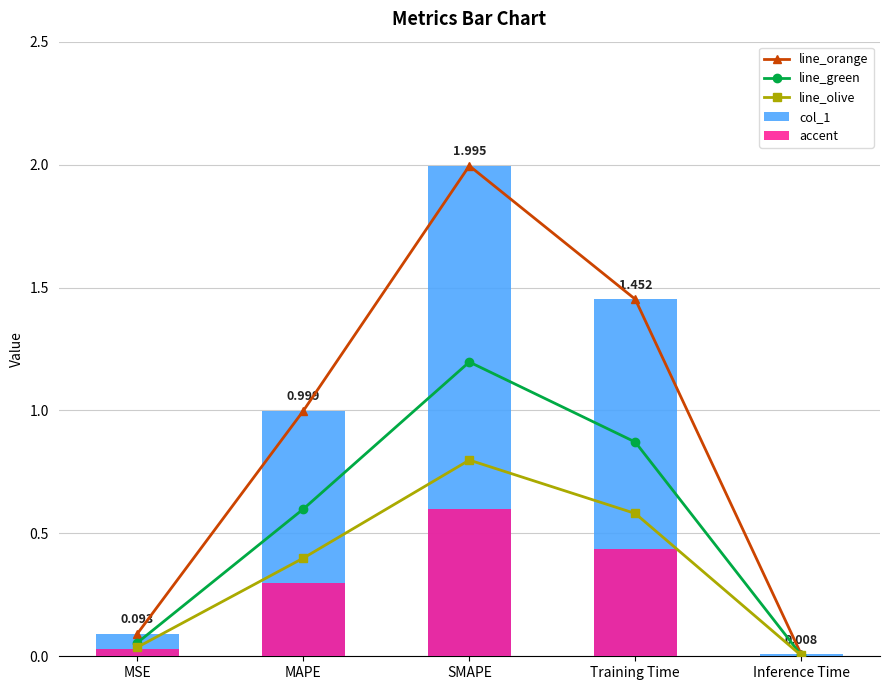

What is the label of the 5th bar from the left?

Inference Time